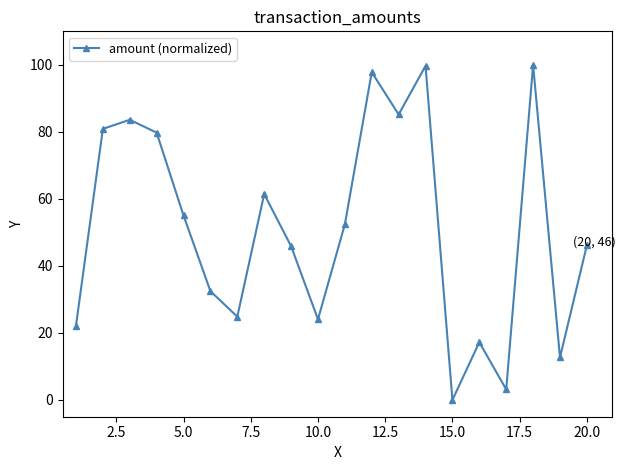

What is the average value?

51.2